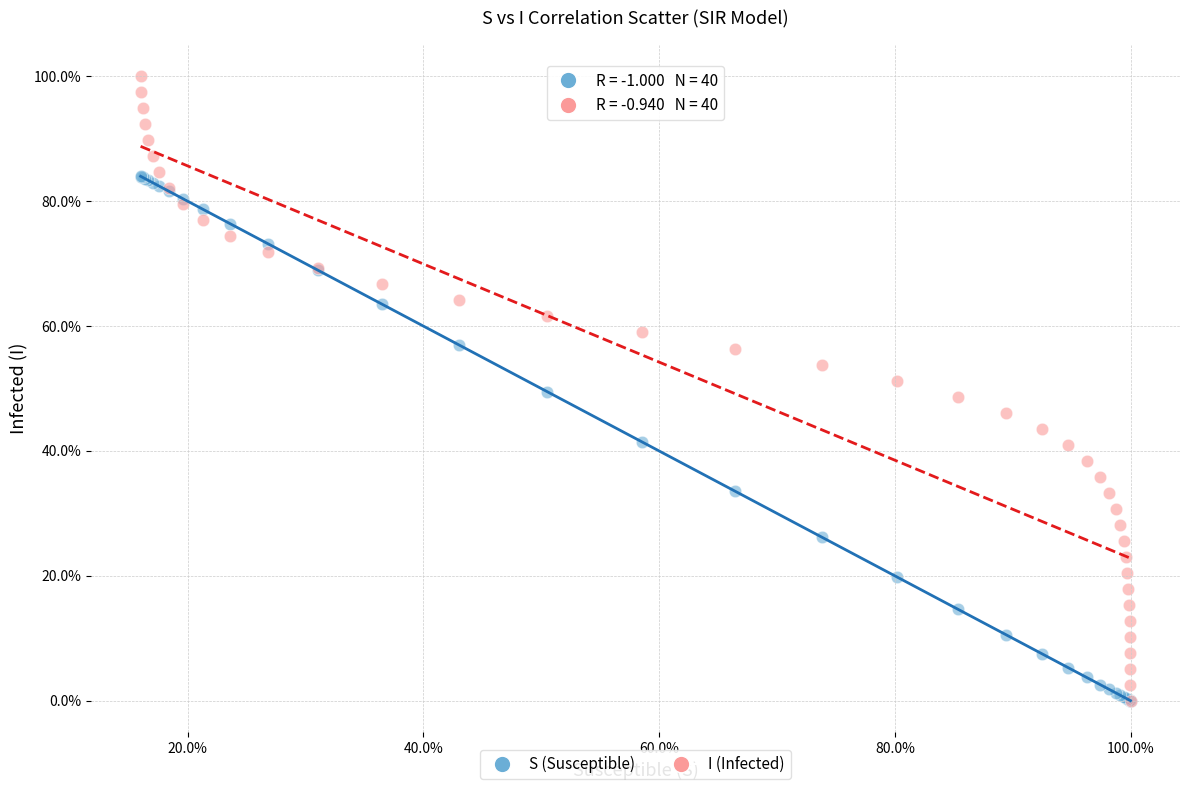

What are all the series names shown in the legend?

S (Susceptible), I (Infected)